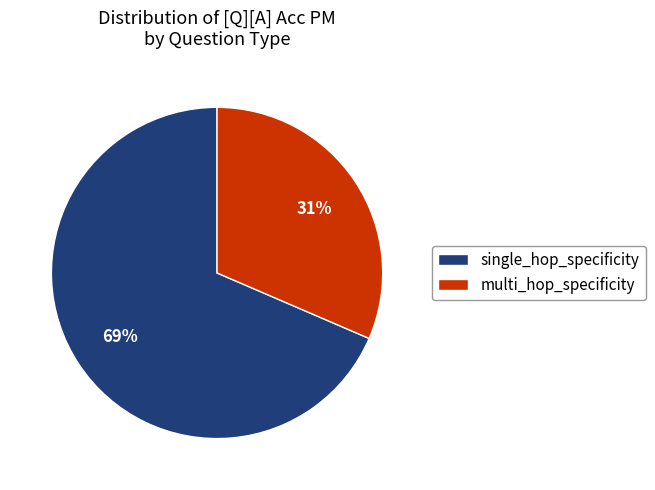

Which slice is the smallest?

multi_hop_specificity